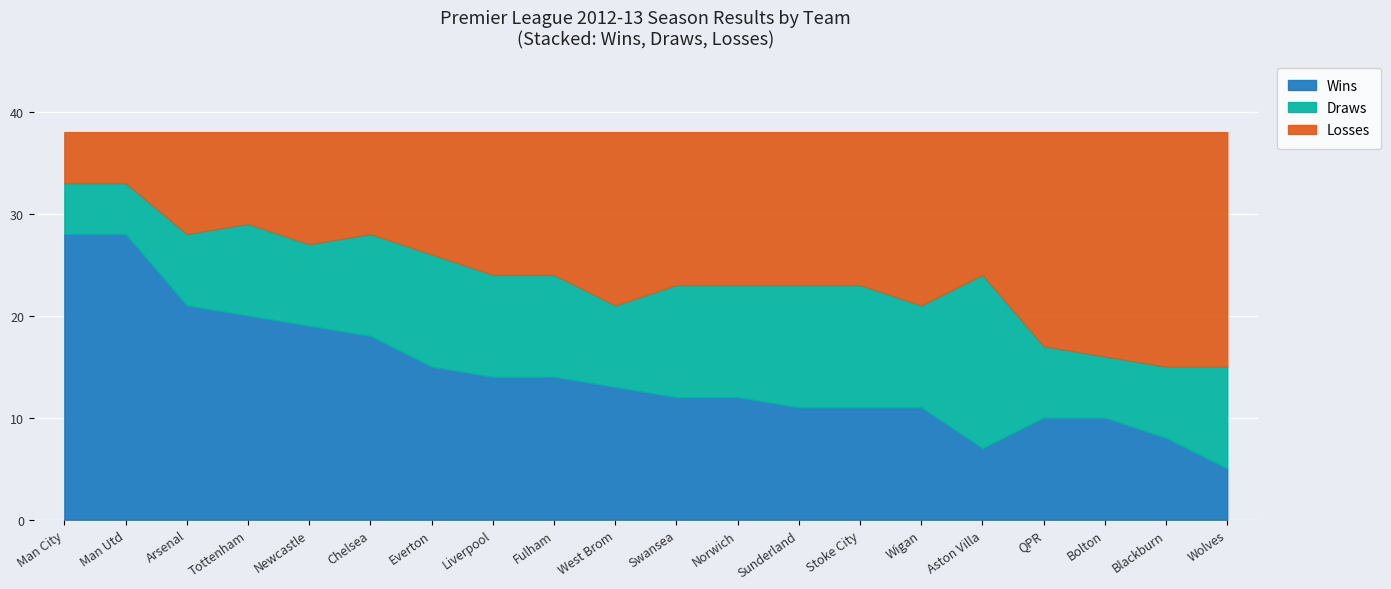

At which category does the chart reach its minimum across all series?

Wolves